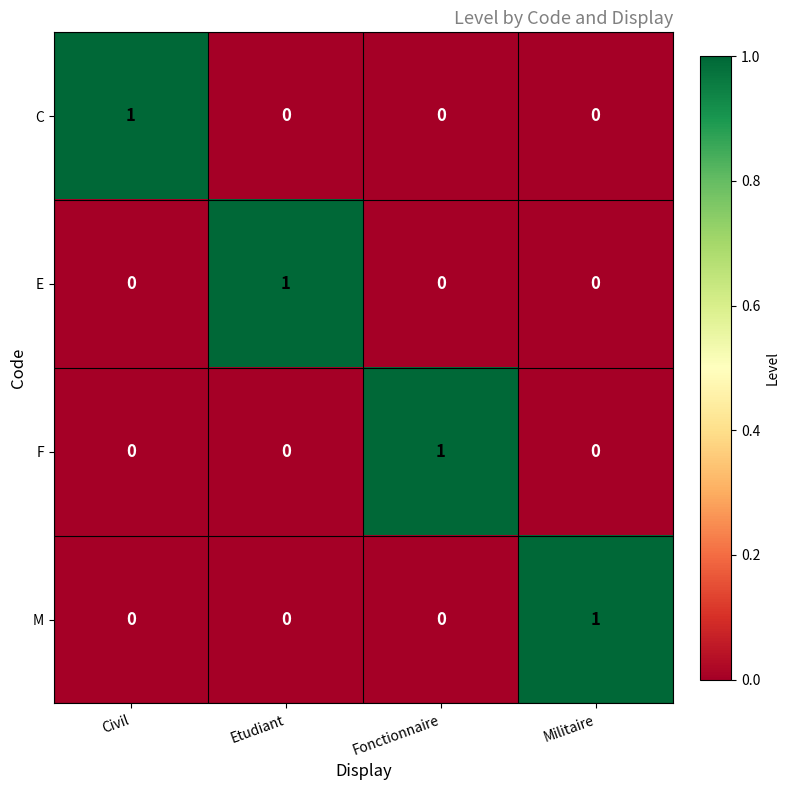

Count the E values in the range 0 to 1.

4